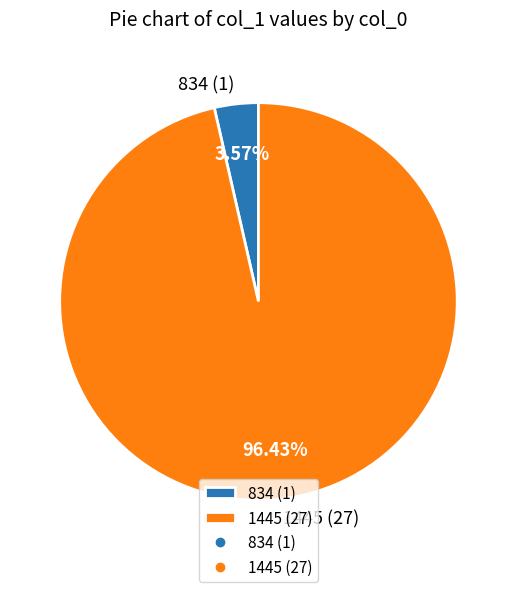

To the nearest percent, what portion does 1445 represent?

96%